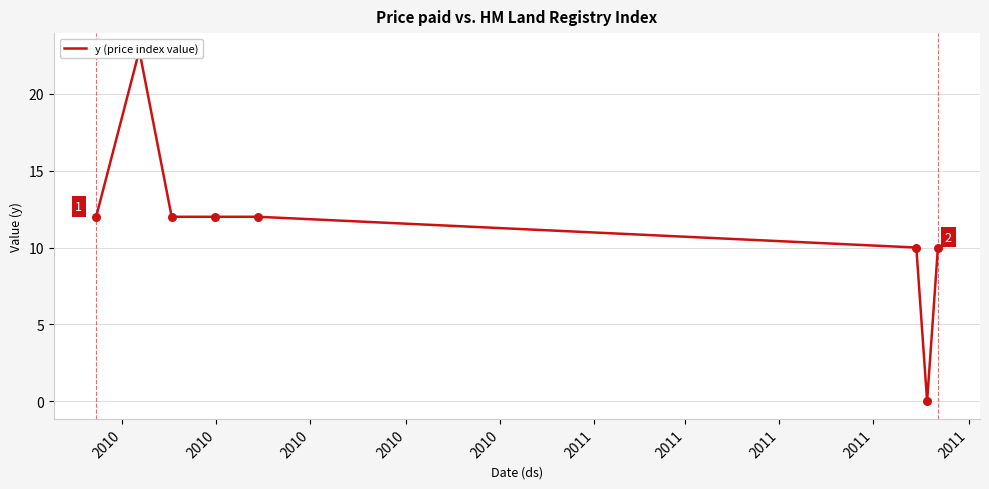

Which has a higher value, 2010 or 2010?

2010